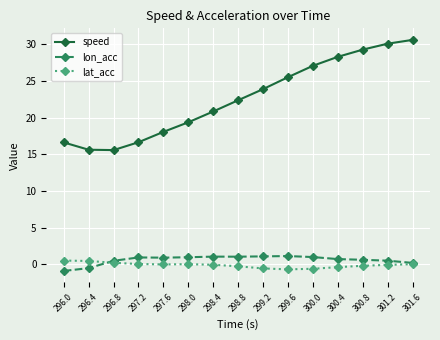

Which category has the highest value in the speed series?

301.6